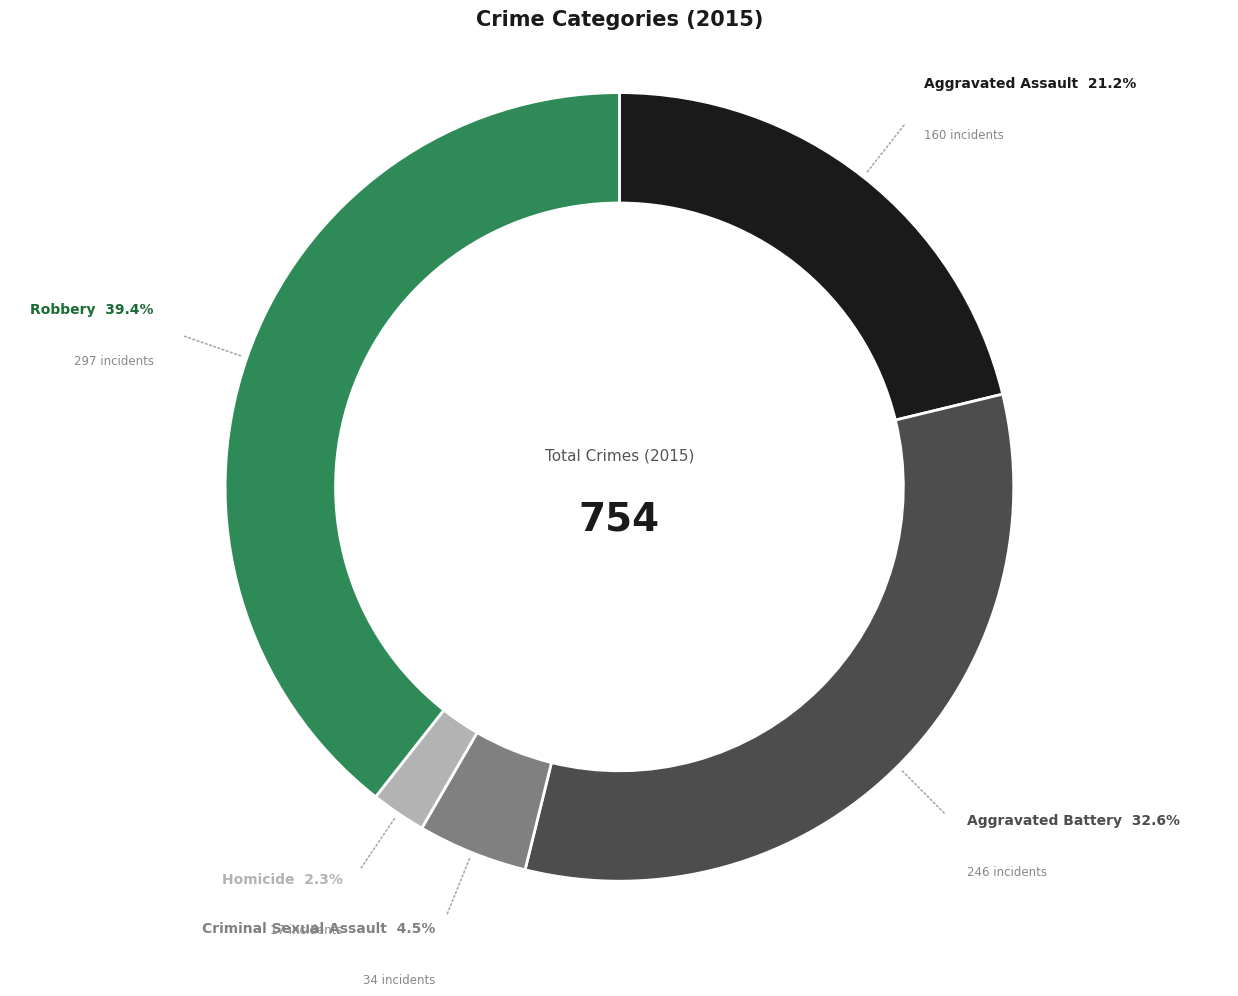

Is there a majority slice in this chart?

No